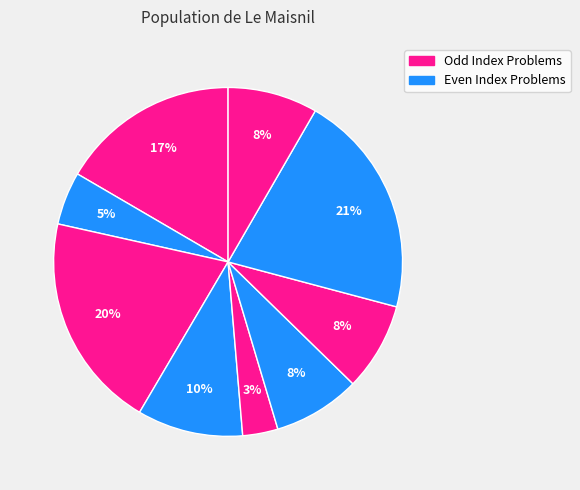

How many segments does this pie chart have?

9